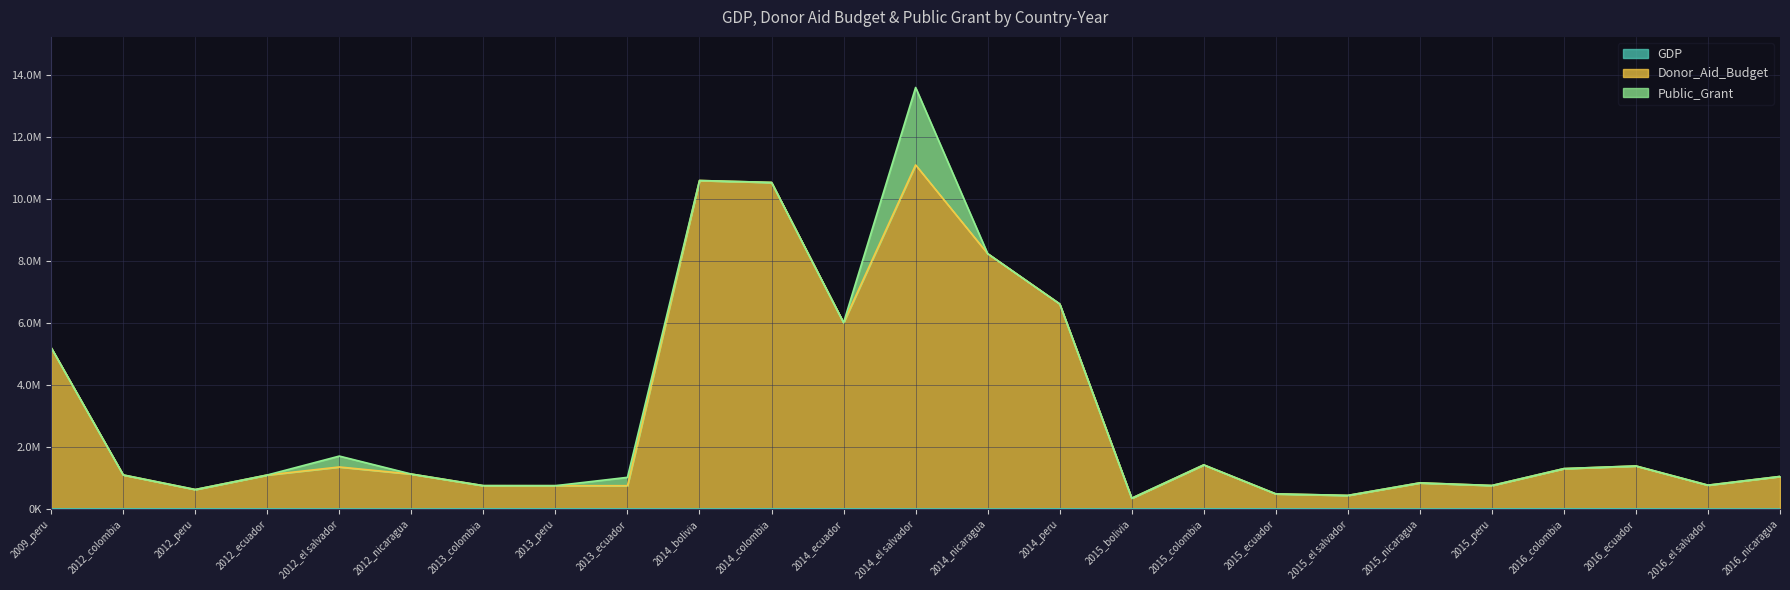

At which label does GDP reach its minimum?

2012_nicaragua